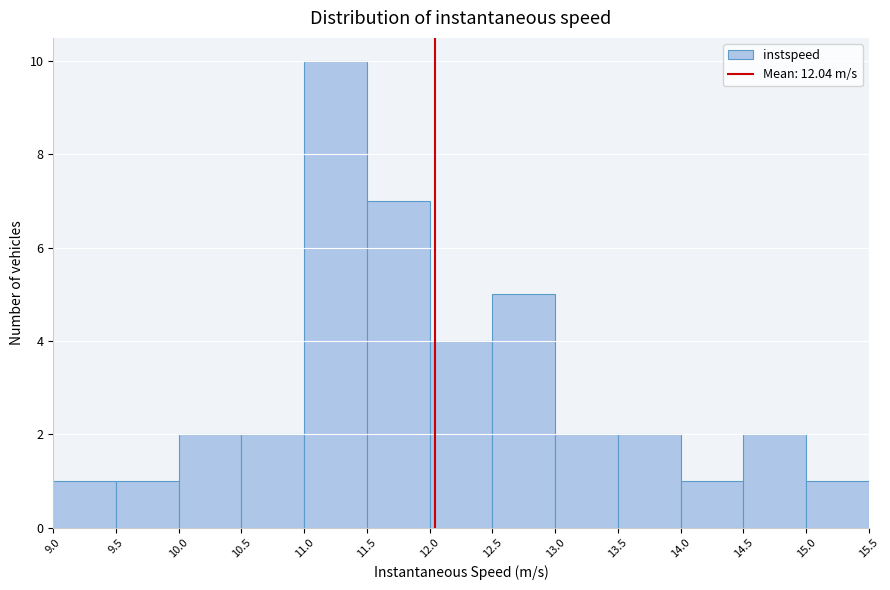

Reading left to right, transcribe this chart: for each bar, give the range it covers on the x-axis and its height. The values are not printed on the chart, so give them approximately, as read against the axis.

9.0 to 9.5: 1
9.5 to 10.0: 1
10.0 to 10.5: 2
10.5 to 11.0: 2
11.0 to 11.5: 10
11.5 to 12.0: 7
12.0 to 12.5: 4
12.5 to 13.0: 5
13.0 to 13.5: 2
13.5 to 14.0: 2
14.0 to 14.5: 1
14.5 to 15.0: 2
15.0 to 15.5: 1